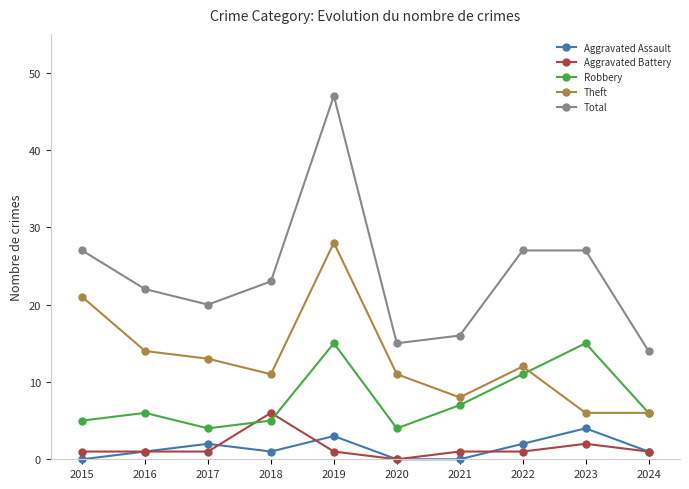

At which category does Total reach its first local peak?

2019